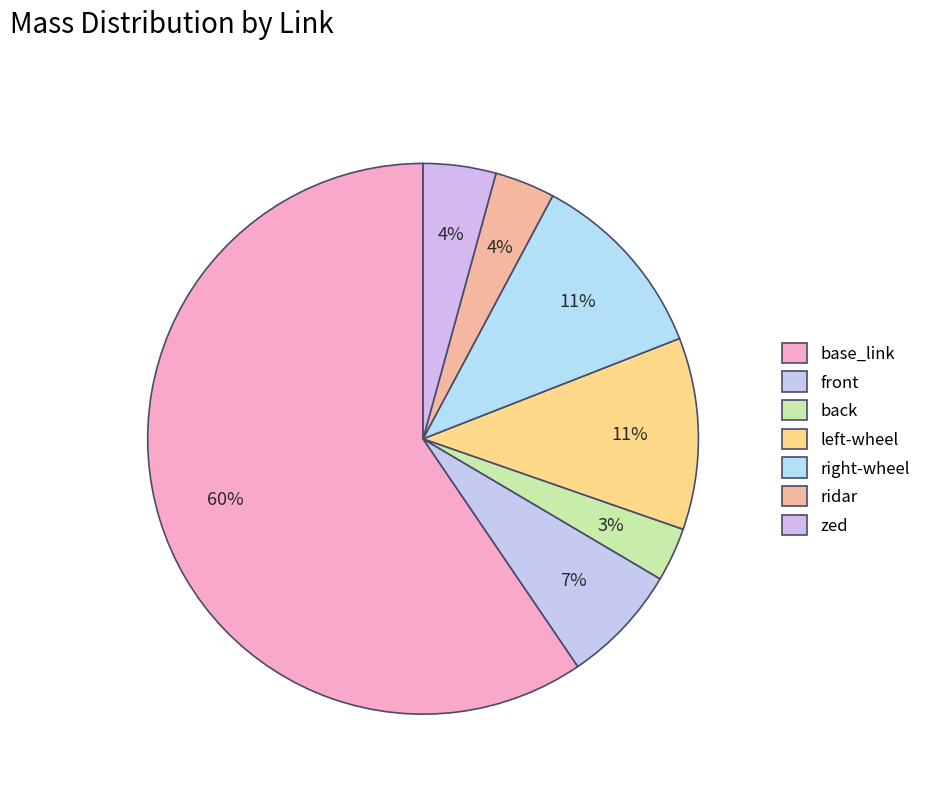

Is it true that zed is 4% of the pie?

True